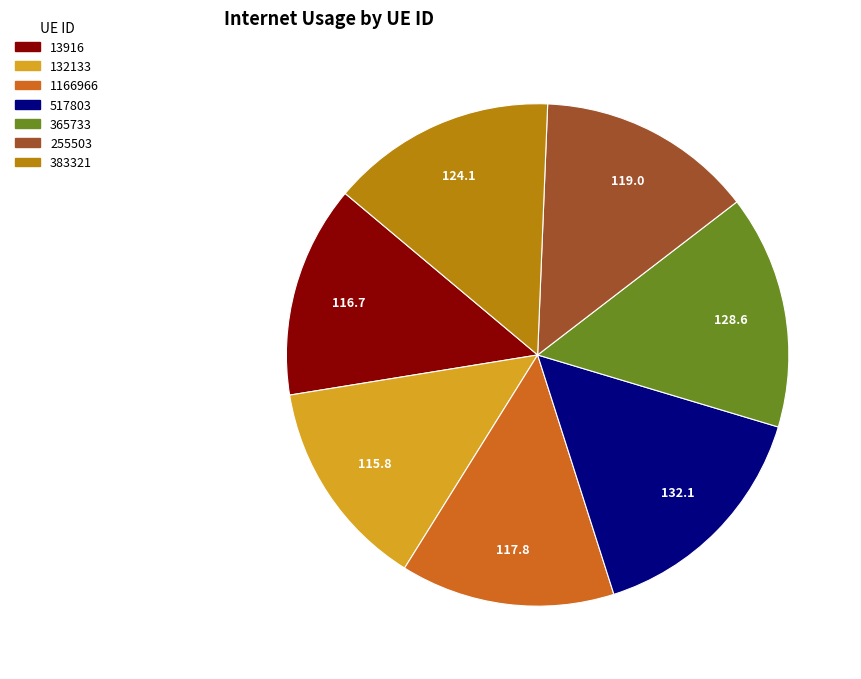

Which has a higher value, 517803 or 255503?

517803